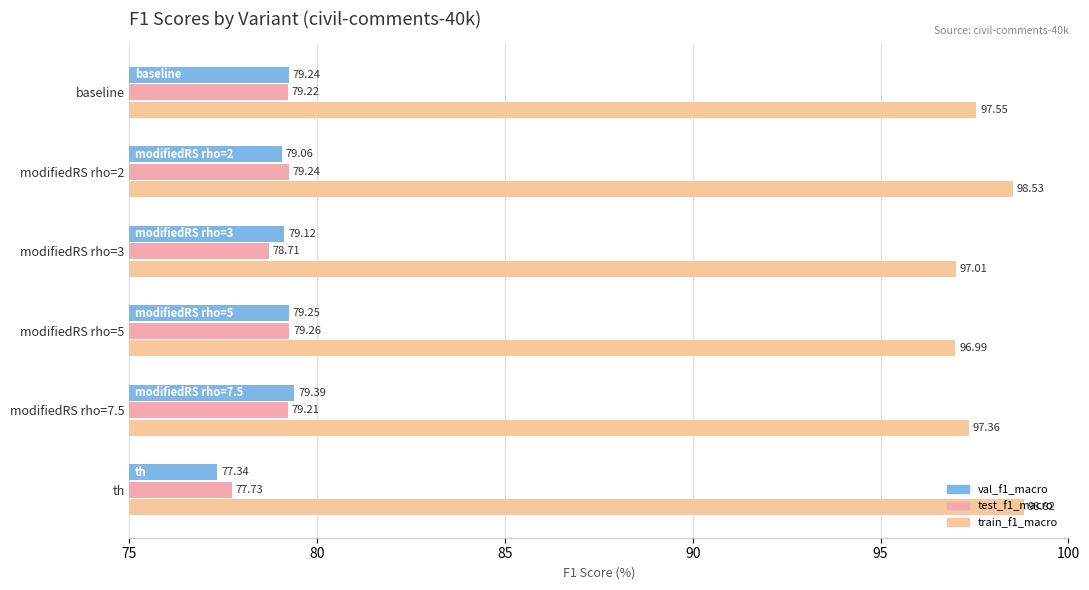

How many values in the train_f1_macro series exceed 97?

5